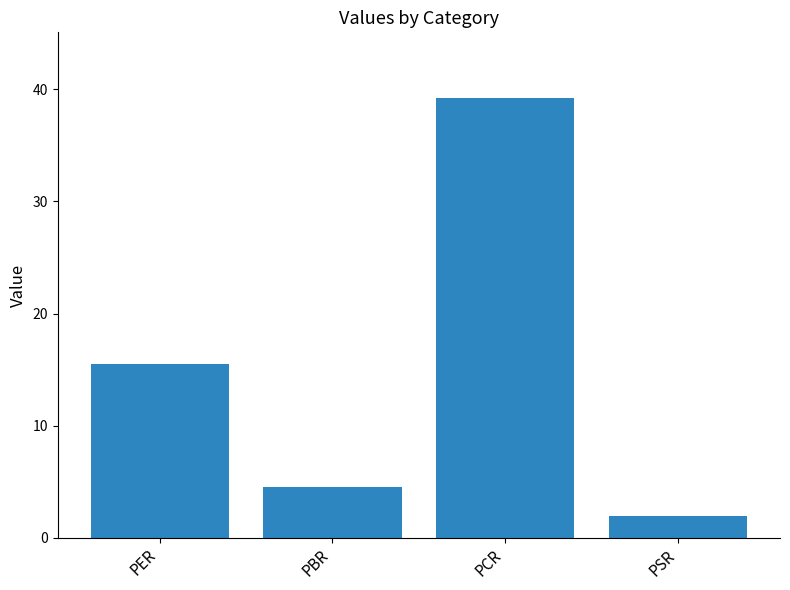

Are the bars grouped side by side (vs. stacked)?

No